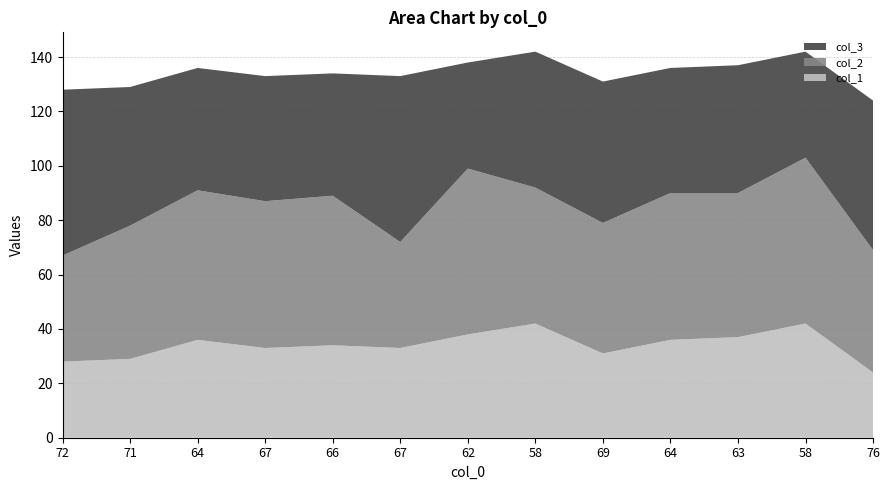

Reading left to right, what are all the values shown in this chart?

col_1: 28	29	36	33	34	33	38	42	31	36	37	42	24
col_2: 39	49	55	54	55	39	61	50	48	54	53	61	45
col_3: 61	51	45	46	45	61	39	50	52	46	47	39	55